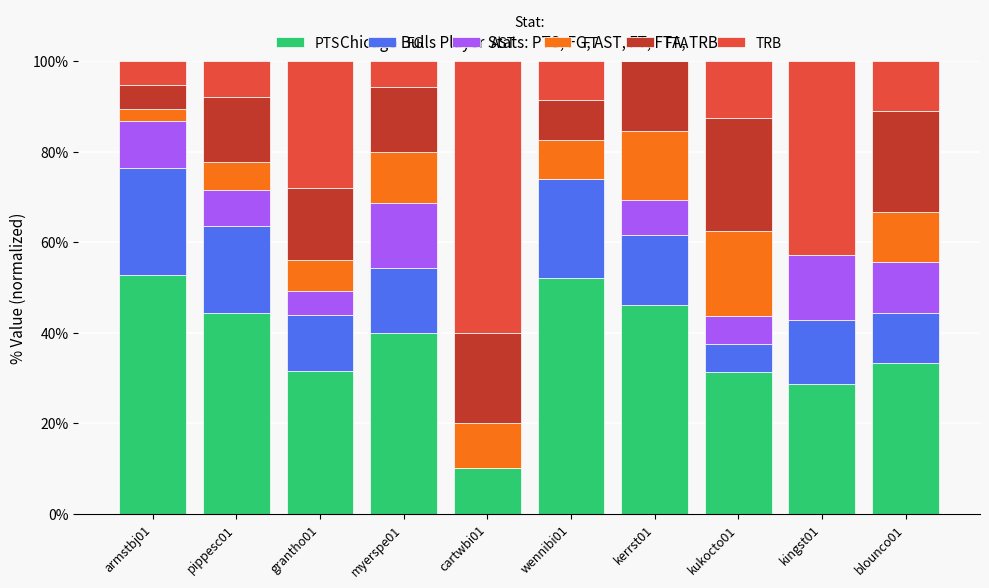

What is the highest value of the PTS series?

52.6